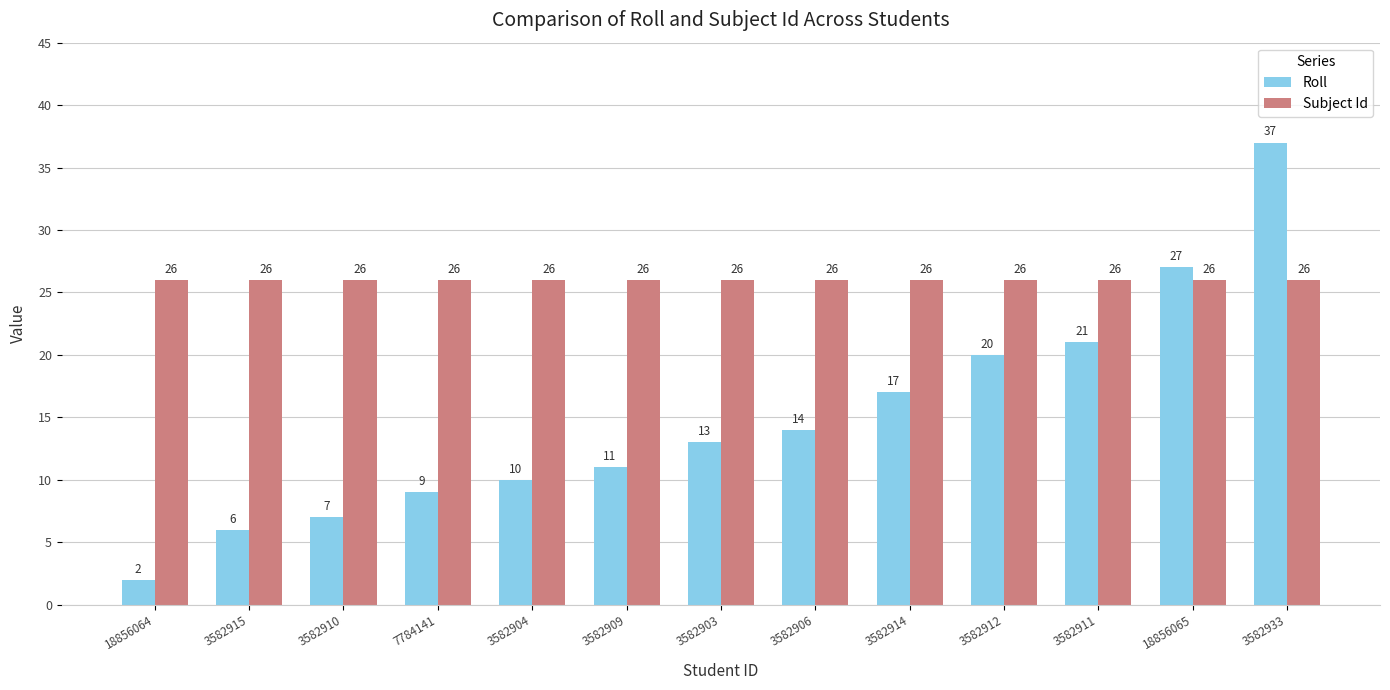

Reading left to right, what are all the values shown in this chart?

Roll: 2	6	7	9	10	11	13	14	17	20	21	27	37
Subject Id: 26	26	26	26	26	26	26	26	26	26	26	26	26